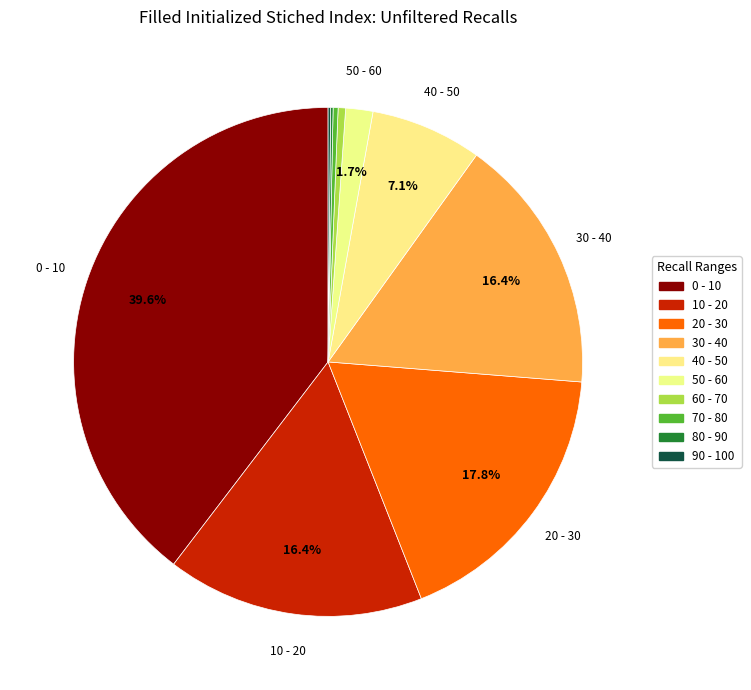

Which slice is the largest?

0 - 10